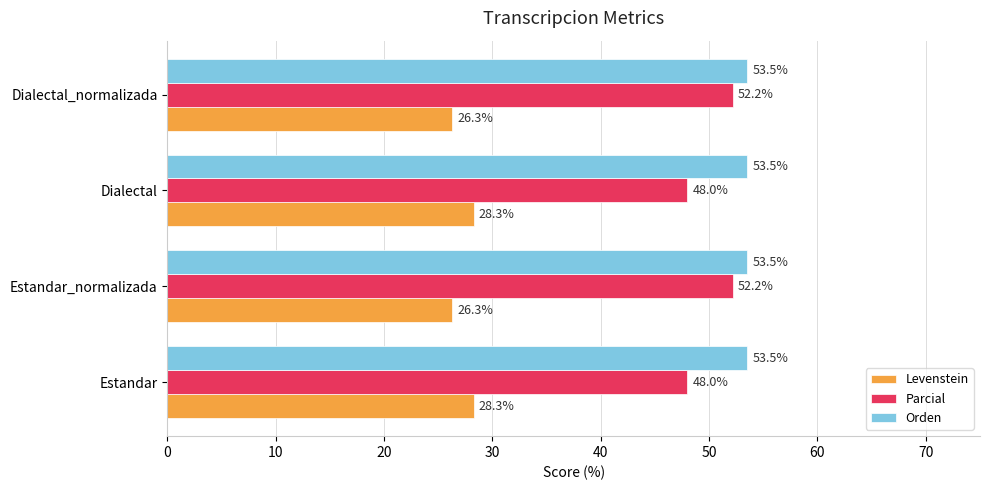

What is the lowest value of the Parcial series?

48.0